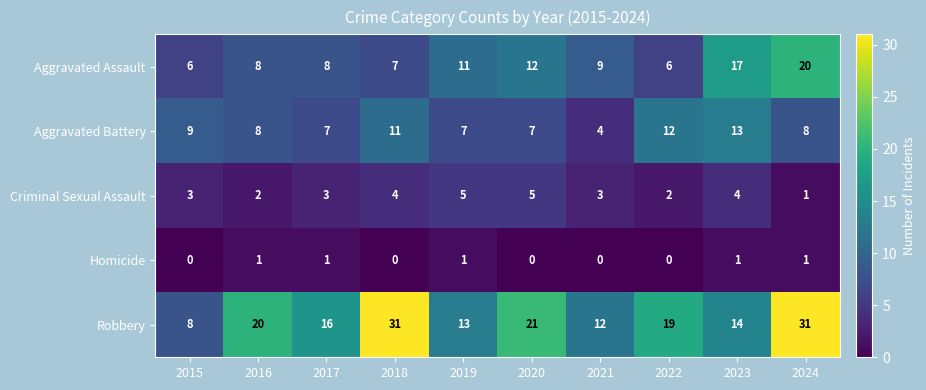

The value of Robbery at 2024 is 7. True or false?

False